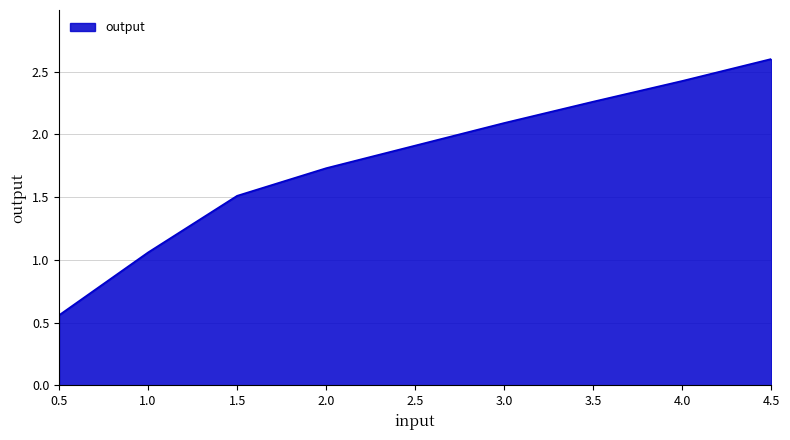

Rank the categories by value from highest to lowest.

4.5, 4.0, 3.5, 3.0, 2.5, 2.0, 1.5, 1.0, 0.5